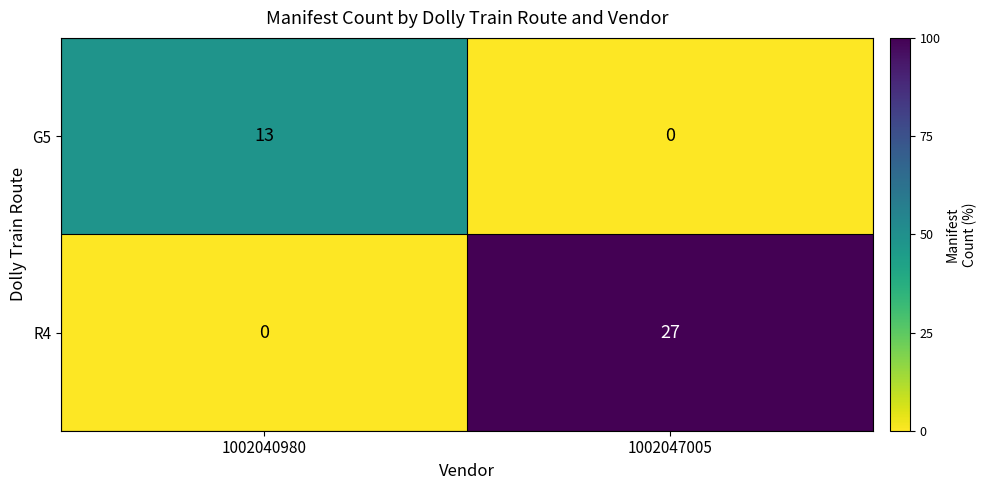

Reading left to right, extract all data points from this chart.

G5: 1002040980=13	1002047005=0
R4: 1002040980=0	1002047005=27